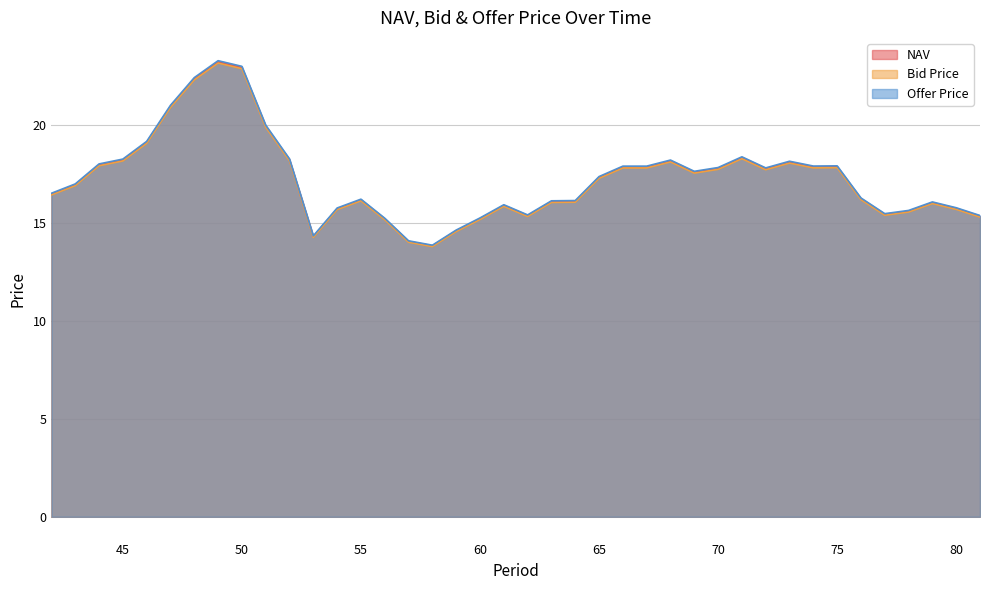

What is the approximate value of Bid Price at 76?

16.2